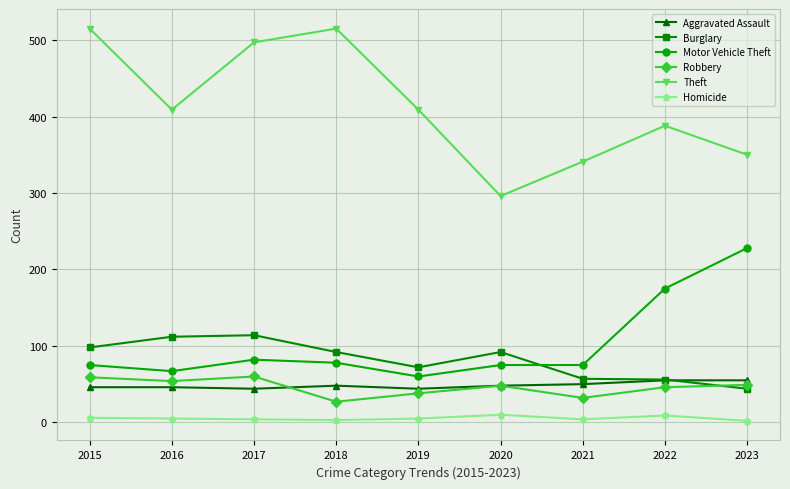

At which label is Motor Vehicle Theft closest to 144?

2022